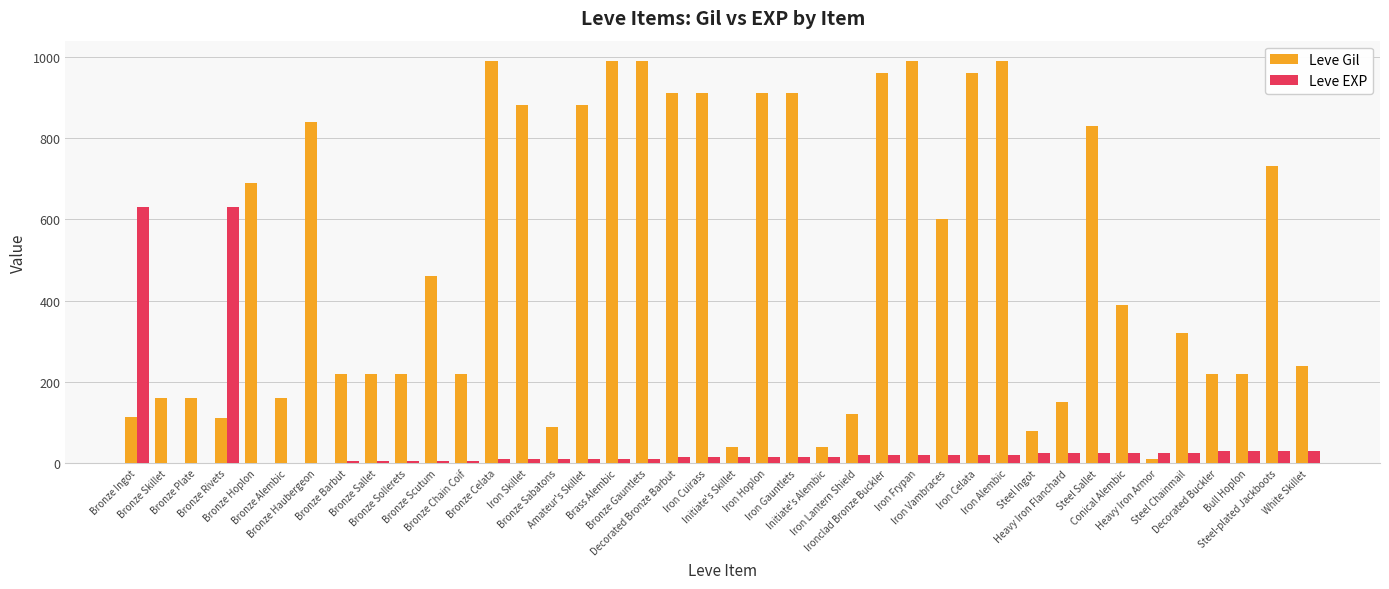

What is the maximum value for Leve EXP?

630